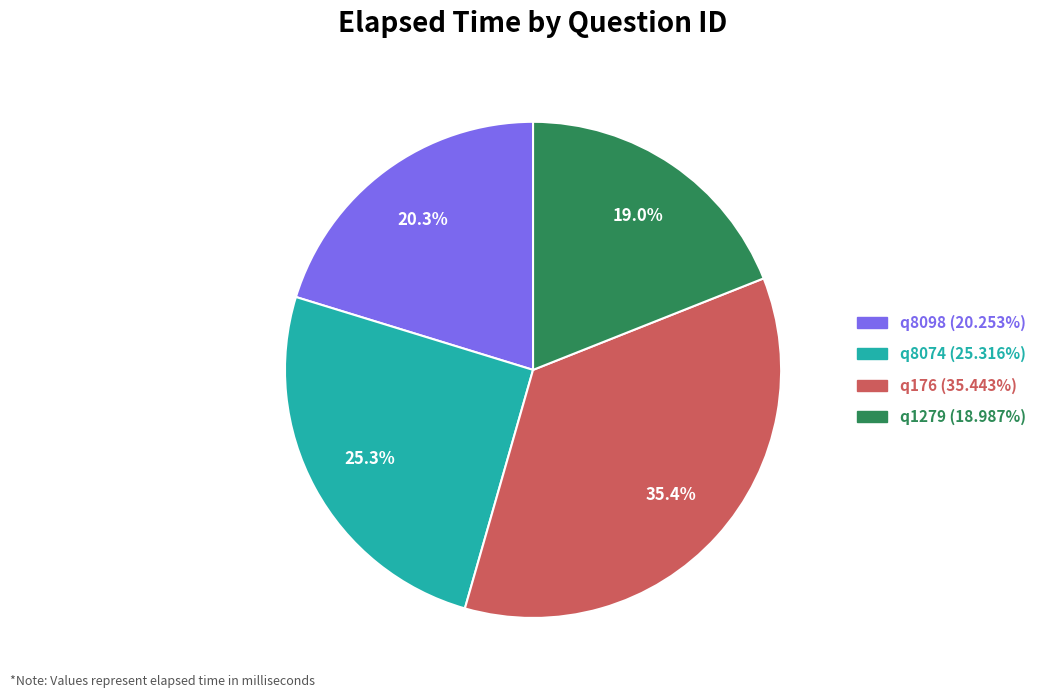

What portion of the pie excludes q176?

64.6%